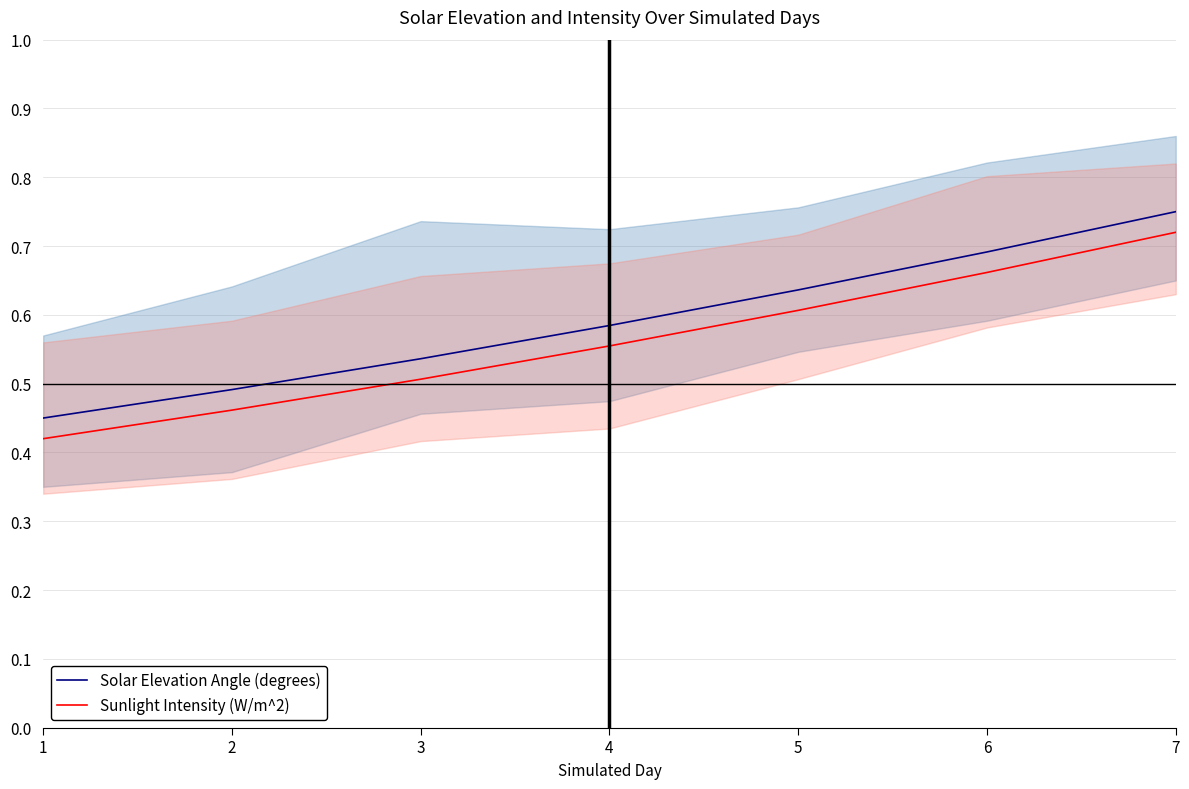

Does the chart display data point markers on the line(s)?

No